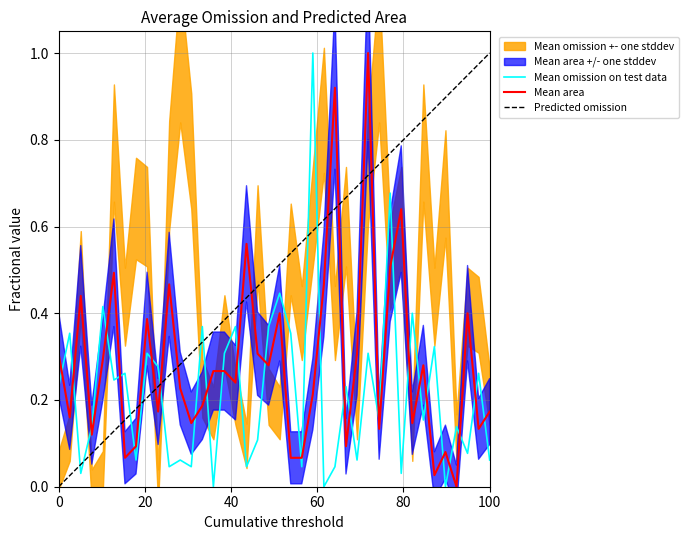

True or false: Mean area and Mean omission on test data cross at least once.

True